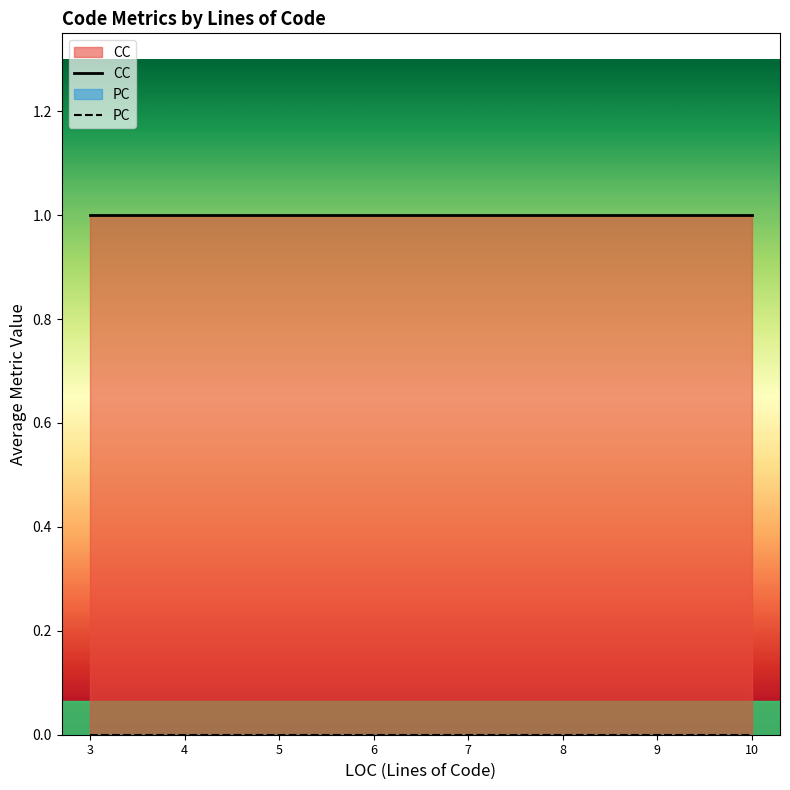

The value of CC at 9 is 1. True or false?

True